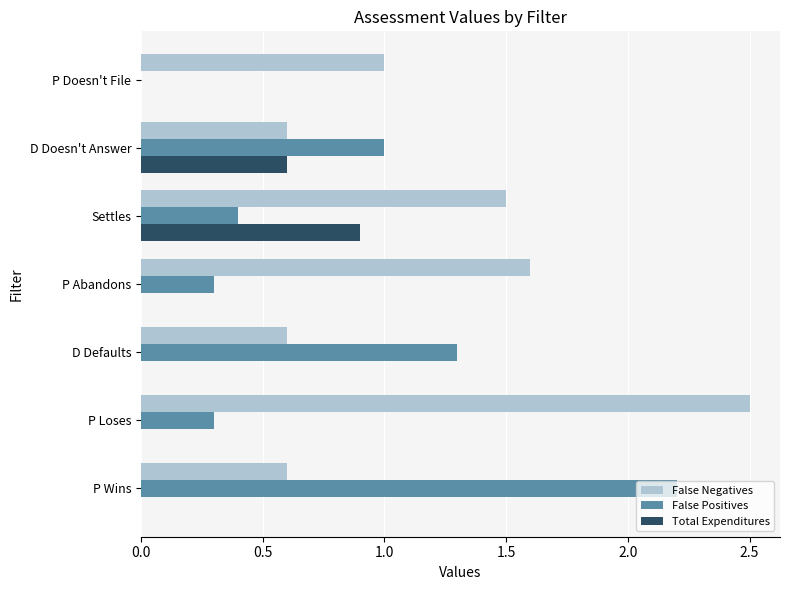

Is it true that False Positives equals 1.0 at D Doesn't Answer?

True